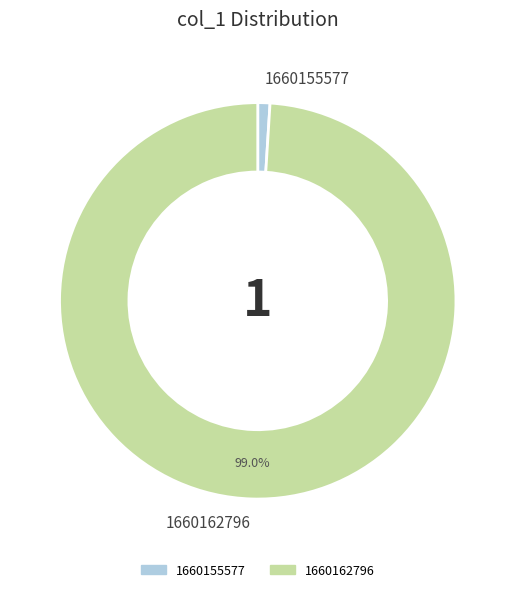

Do 1660162796 and 1660155577 together represent more than half of the pie?

Yes